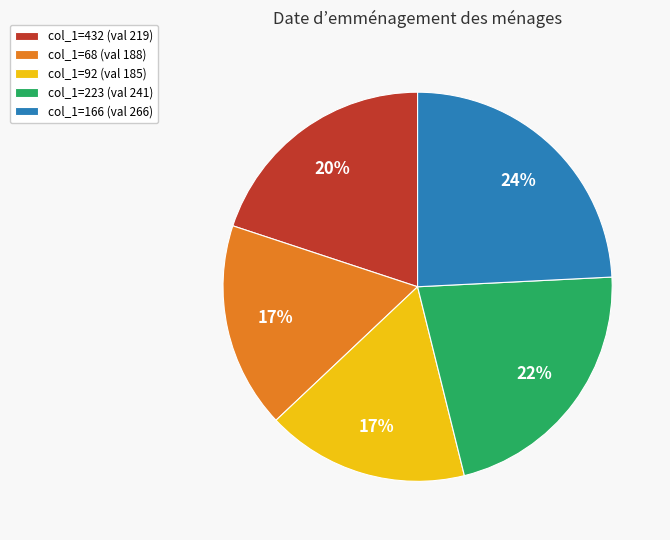

Is it true that col_1=432 (val 219) is 13% of the pie?

False